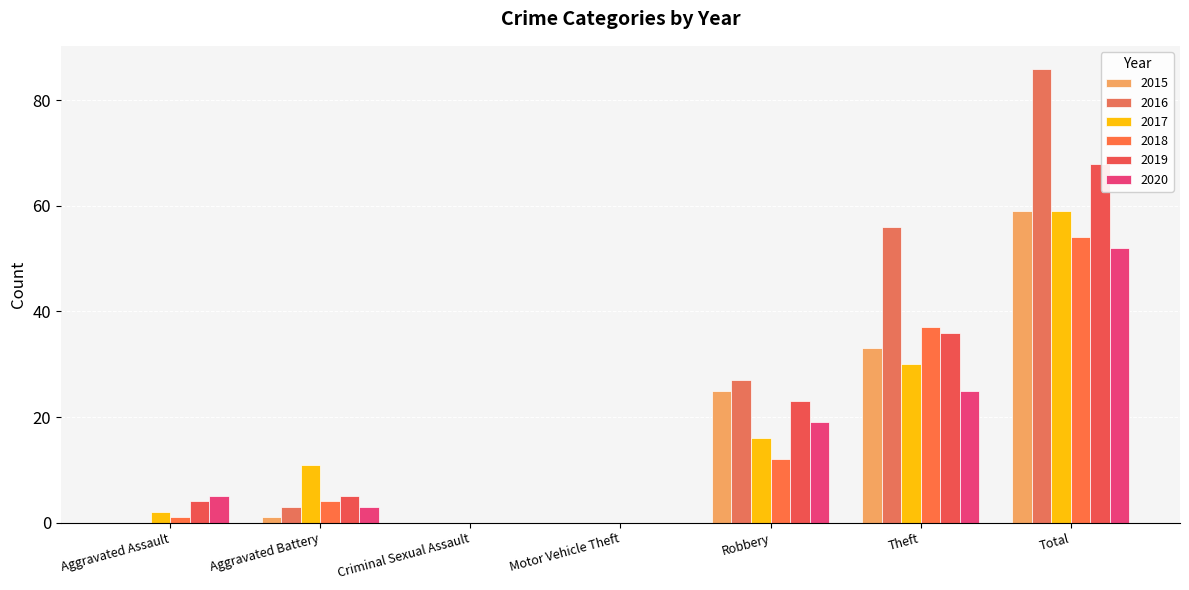

Count the number of data series in this chart.

6